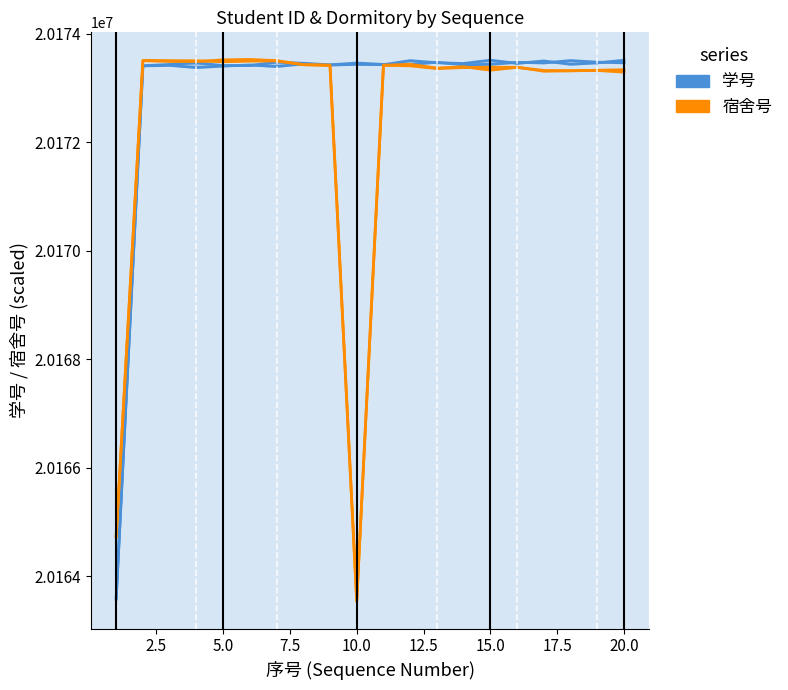

How many times do 宿舍号 (series B) and 学号 (series A) cross each other?

1